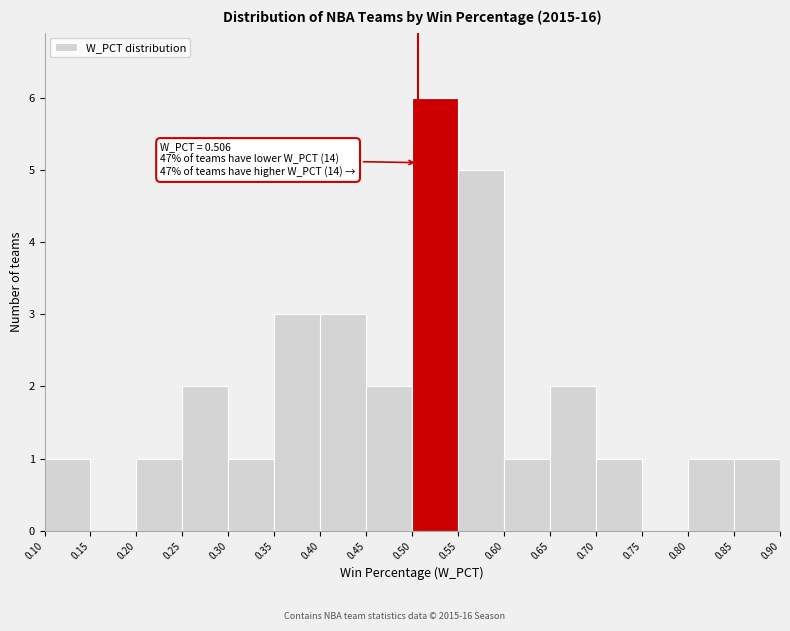

Which range on the x-axis has the tallest bar?

0.50 to 0.55